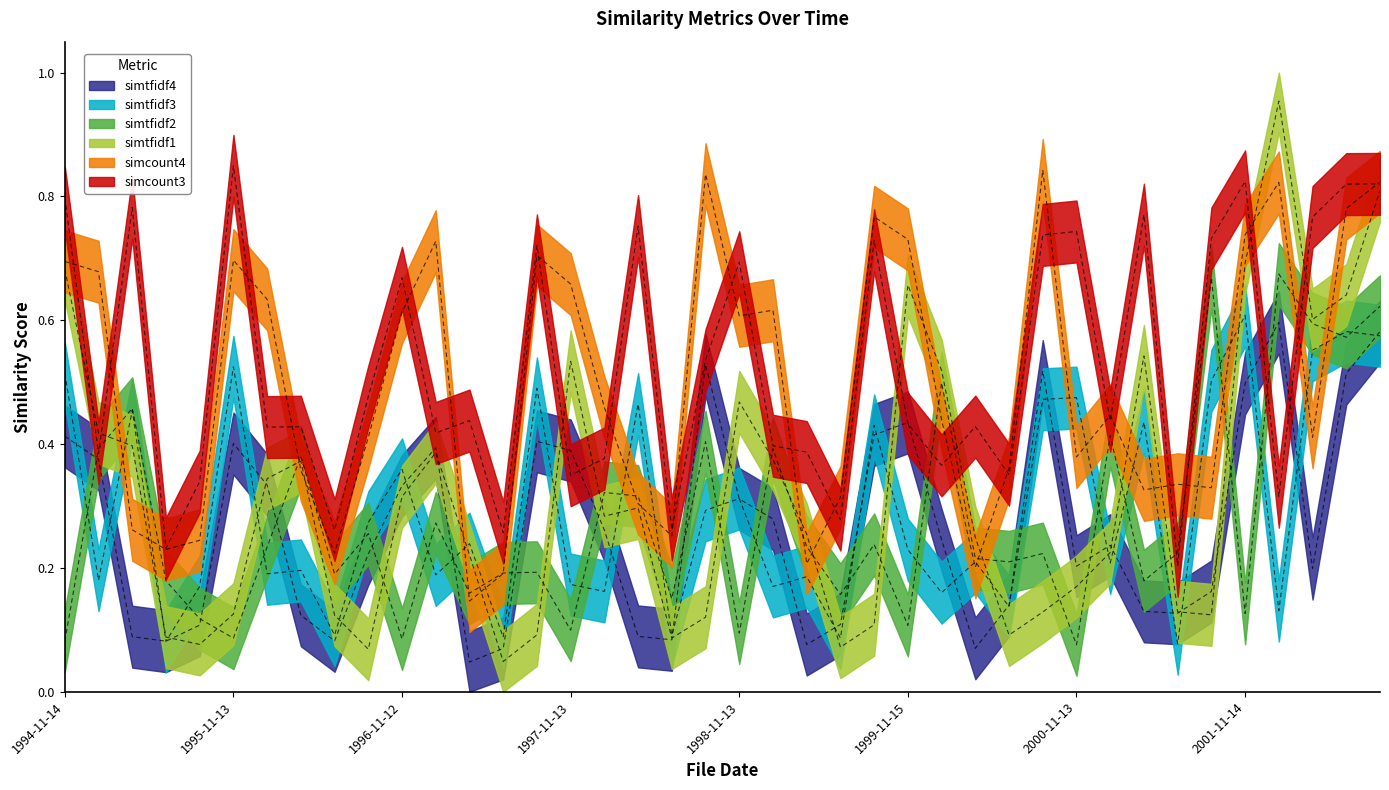

At which label does simtfidf1 reach its minimum?

1997-06-25